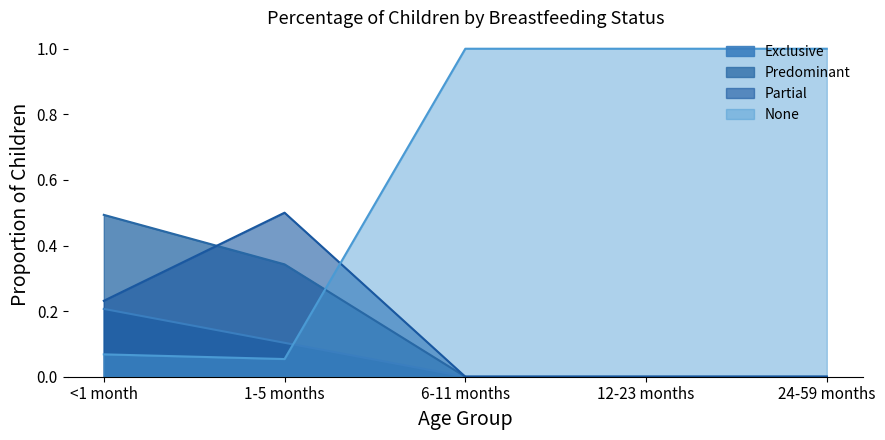

What is the maximum value shown in the chart?

1.0